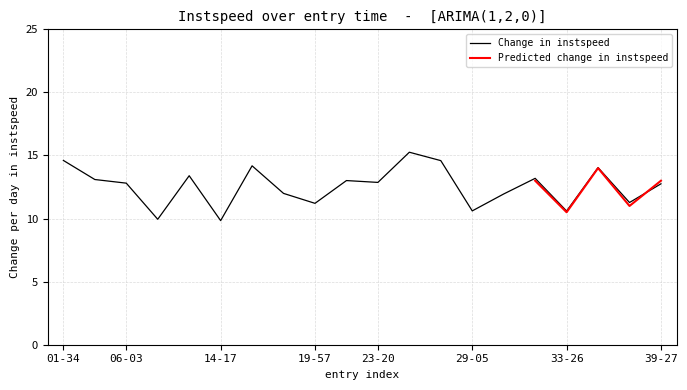

True or false: Change in instspeed has a value of 14.6 at 01-34.

True